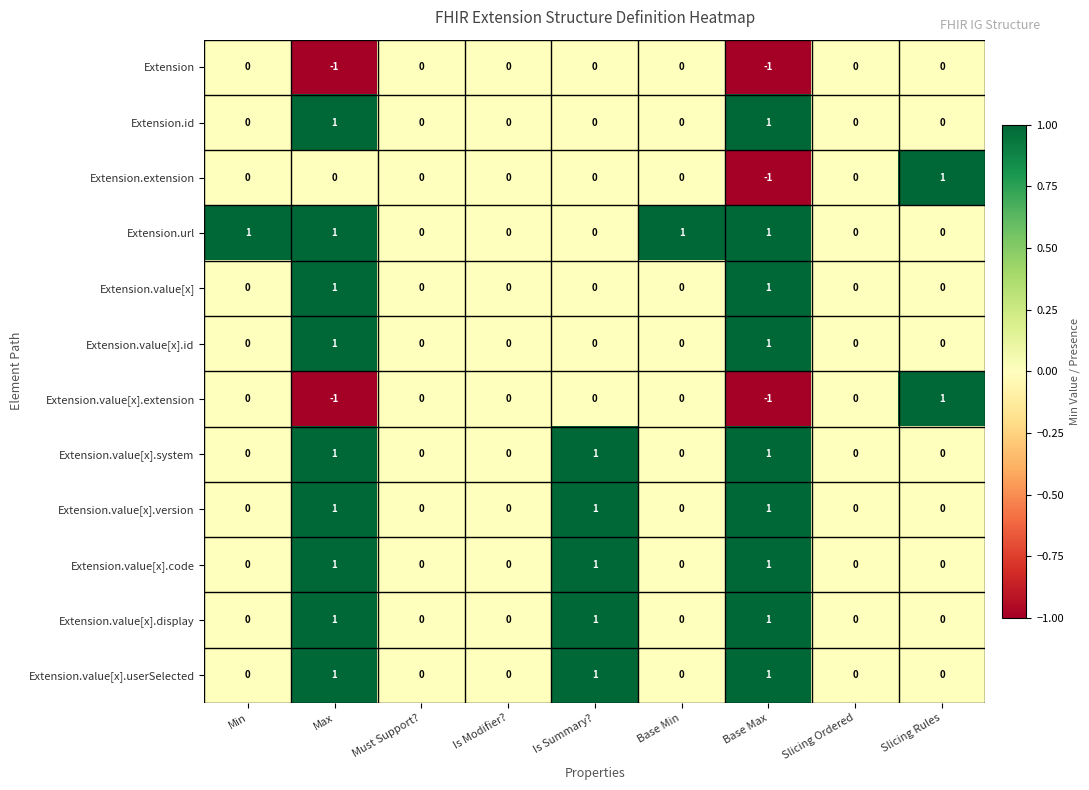

What is the minimum value shown in the chart?

-1